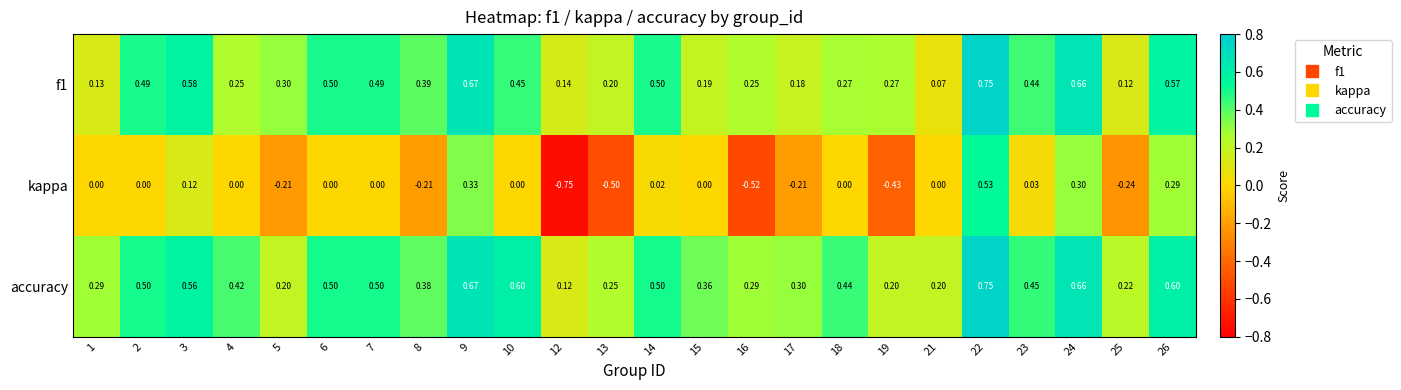

Which series has the largest total across all categories?

accuracy